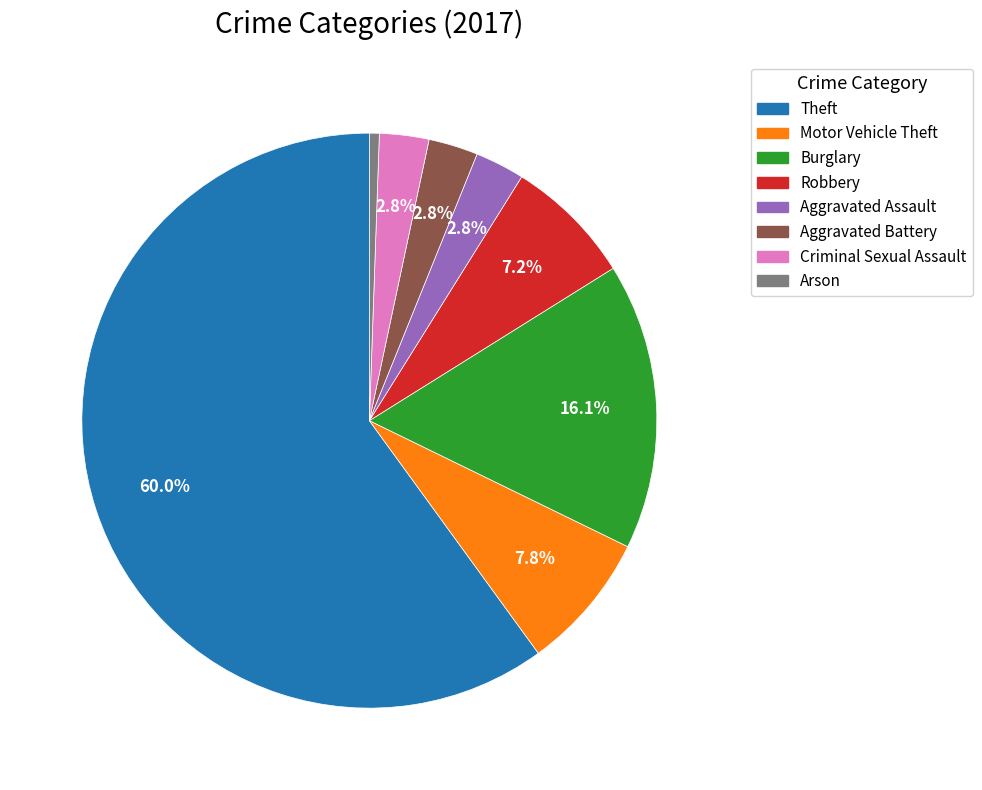

Which slice is the largest?

Theft